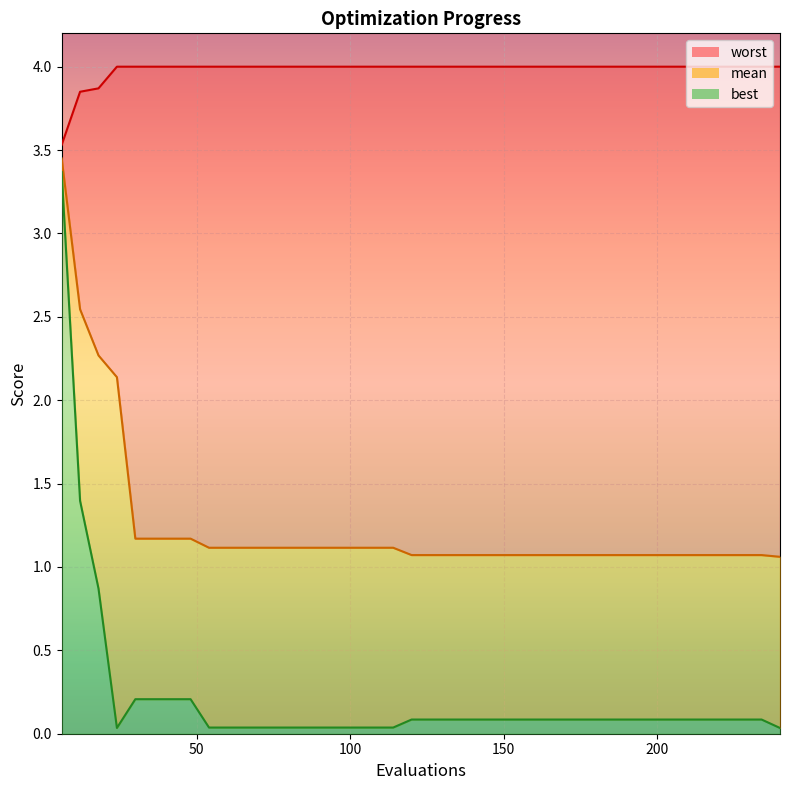

In best, how many points are lower than both neighbors (excluding endpoints)?

1